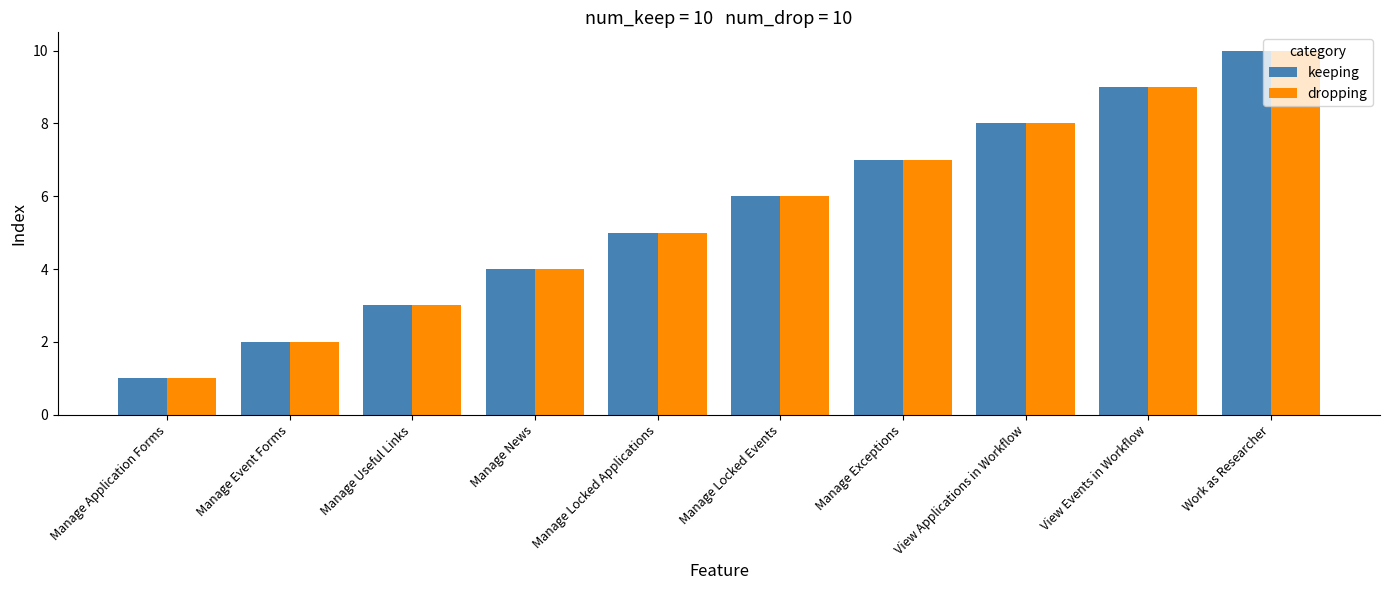

What are all the series names shown in the legend?

keeping, dropping